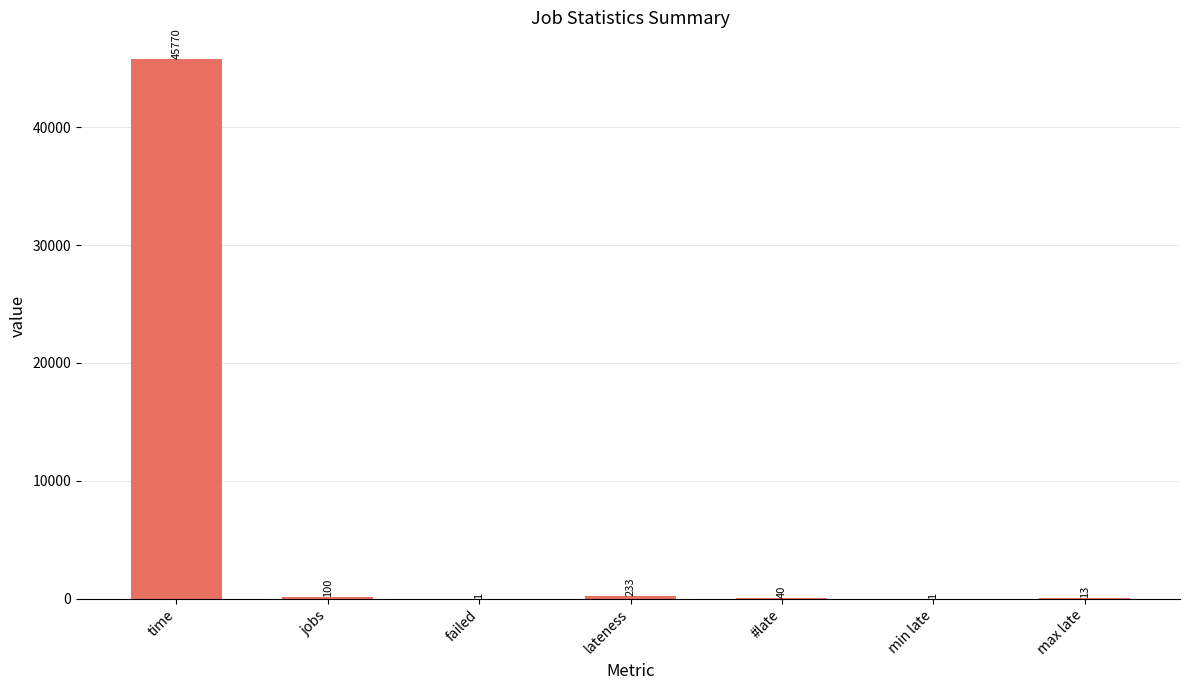

Where does the data first go above 40?

time